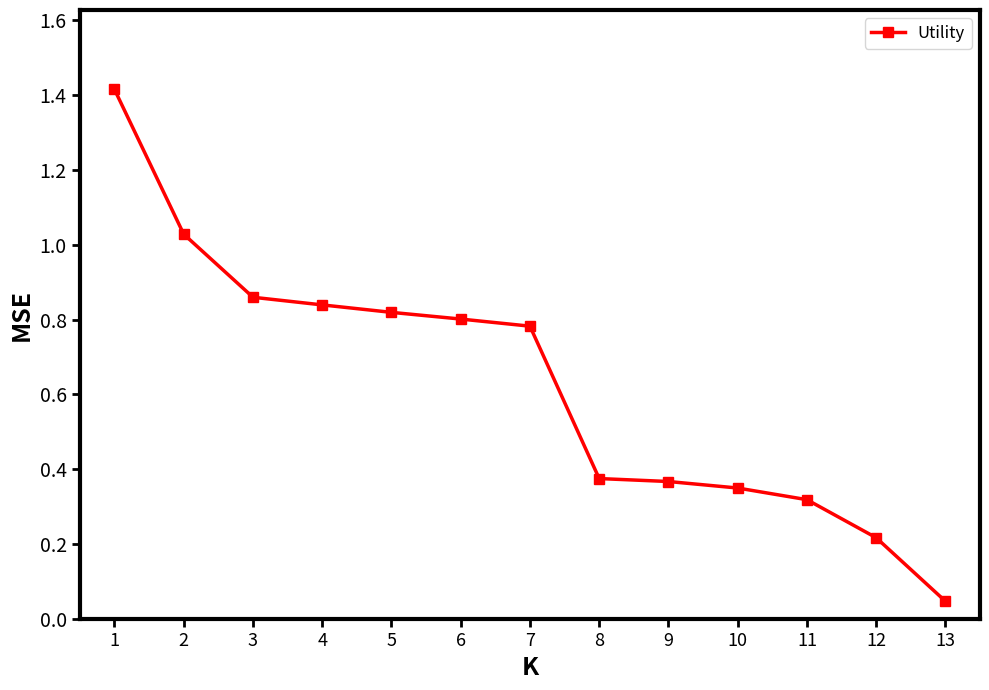

Which has a higher value, 10 or 1?

1